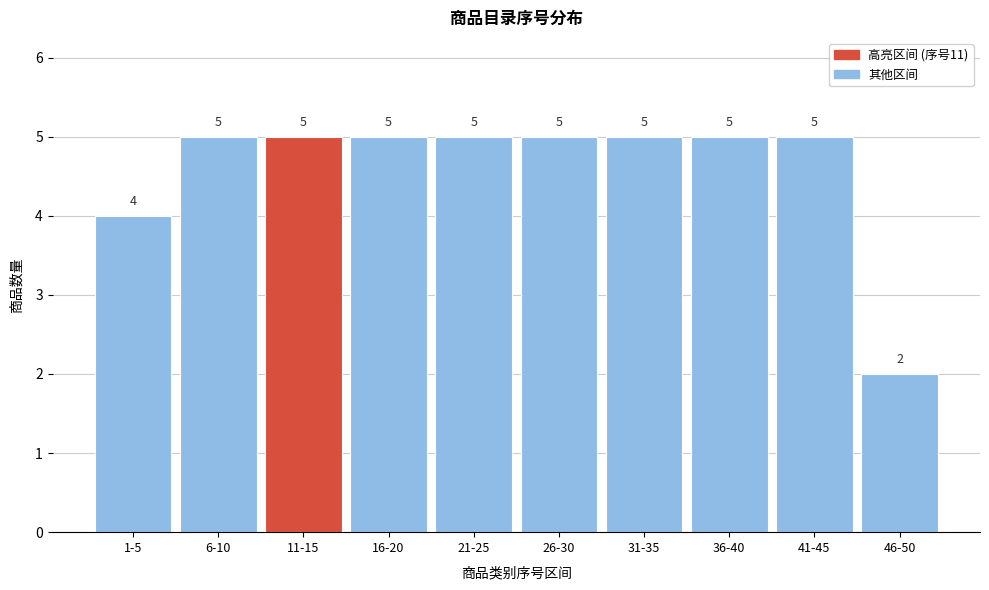

Reading right to left, extract all data points from this chart.

2	5	5	5	5	5	5	5	5	4